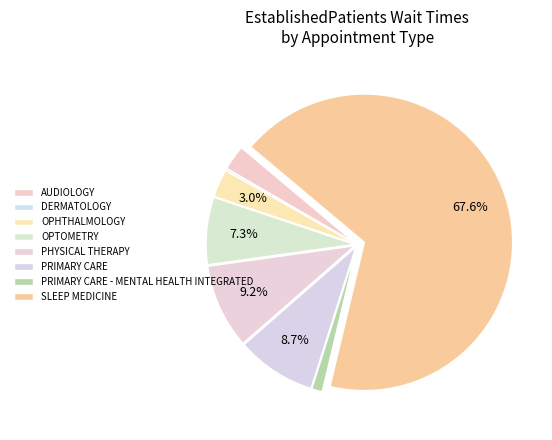

Which slice represents more than half of the pie?

SLEEP MEDICINE